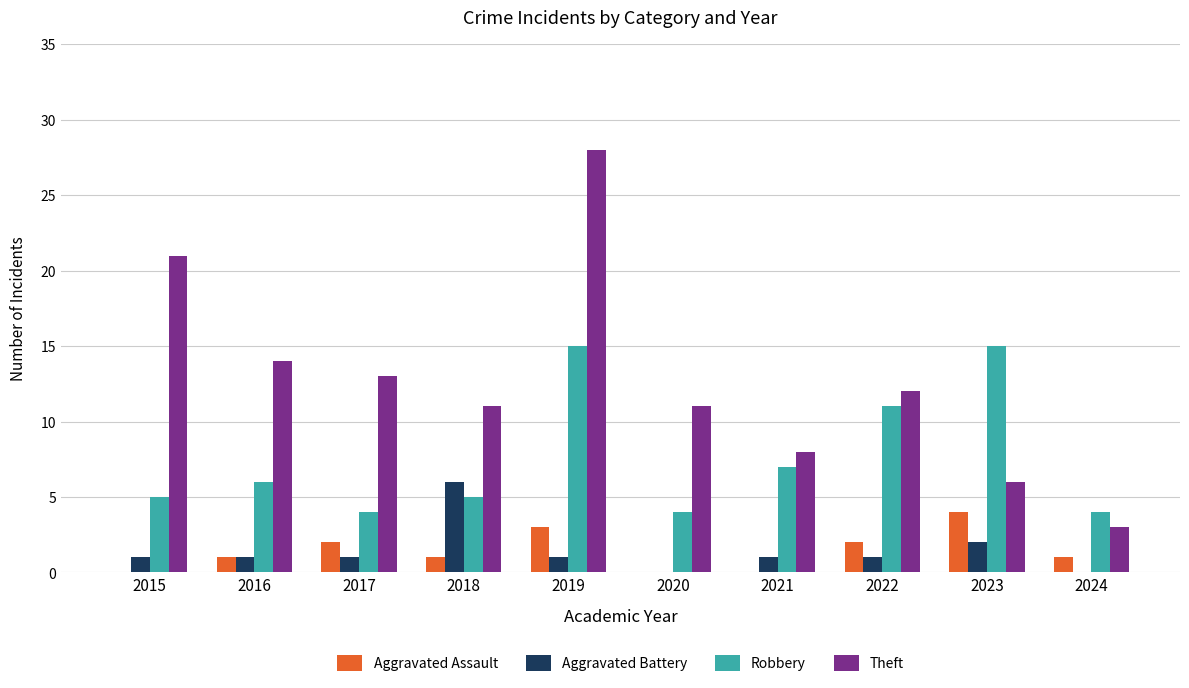

Reading left to right, transcribe all the data shown in this chart.

Aggravated Assault: 0	1	2	1	3	0	0	2	4	1
Aggravated Battery: 1	1	1	6	1	0	1	1	2	0
Robbery: 5	6	4	5	15	4	7	11	15	4
Theft: 21	14	13	11	28	11	8	12	6	3